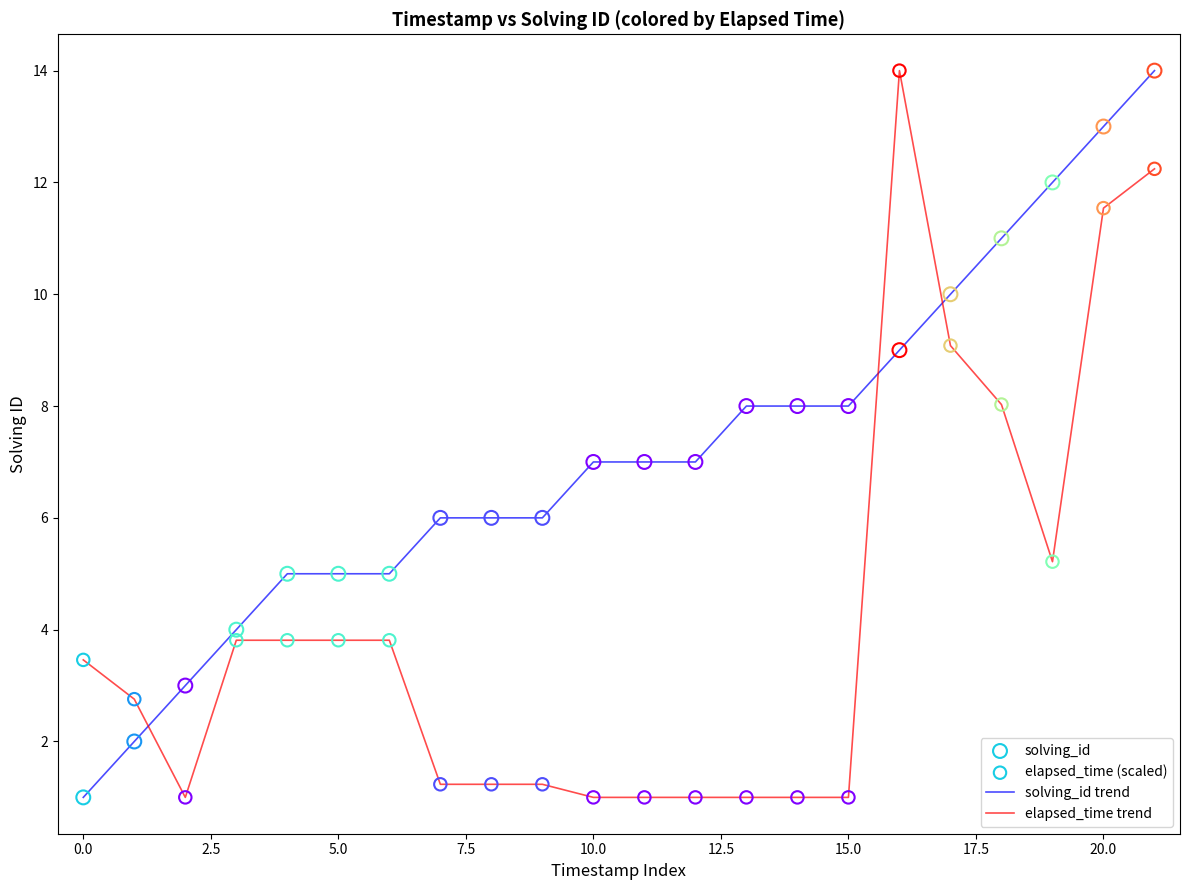

Which series ends up on top after the final intersection of solving_id trend and elapsed_time trend?

solving_id trend